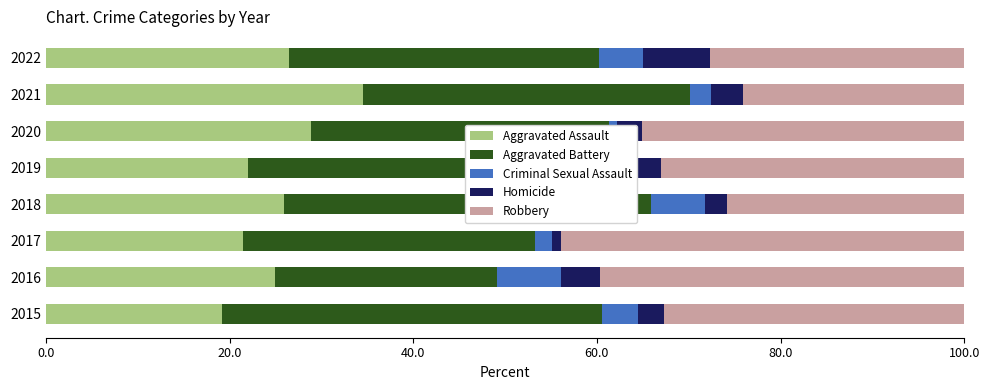

The Aggravated Assault series shows 44.5 at 2016. True or false?

False